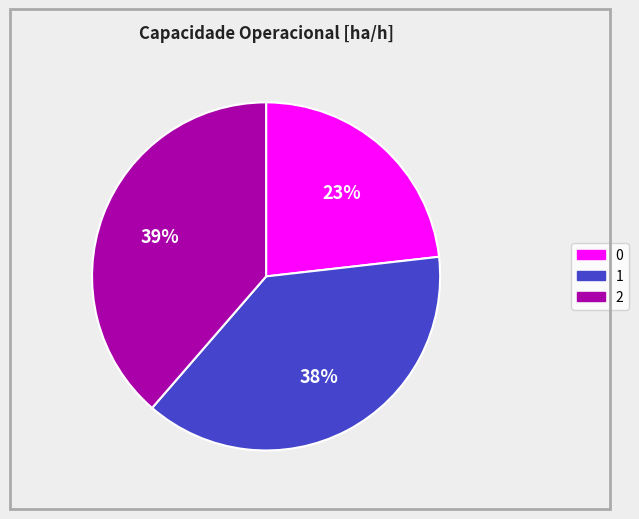

The 1 slice represents 38% of the pie. True or false?

True